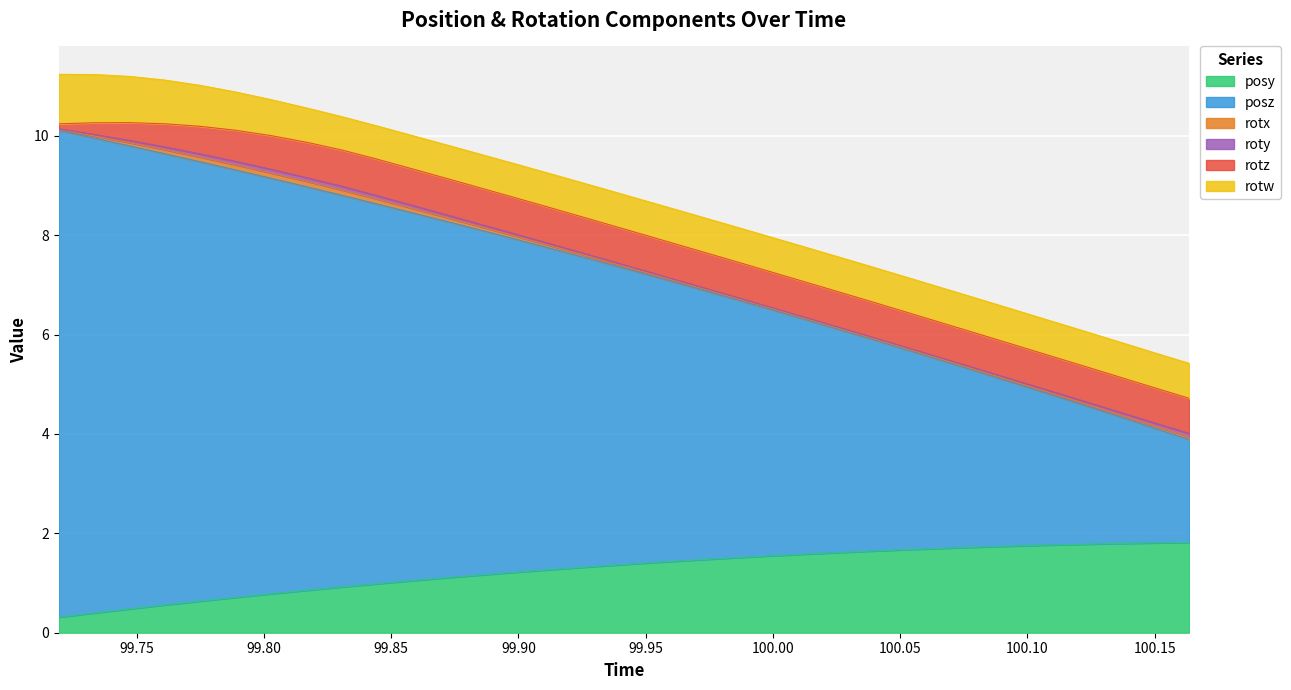

Where is the first local minimum for rotw?

99.84418